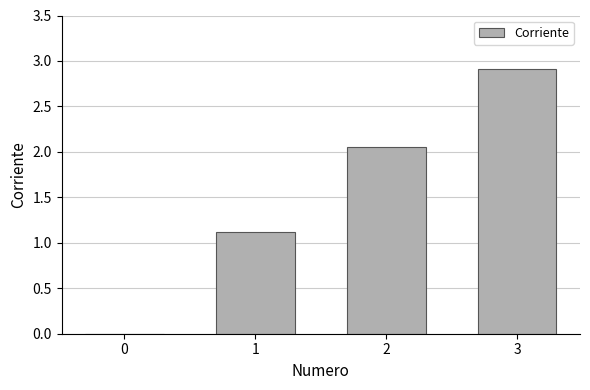

What value does the data have at 3?

2.9